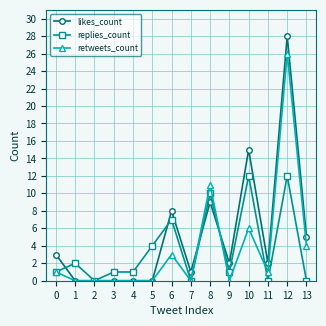

Which series changed the most between 5 and 12?

likes_count